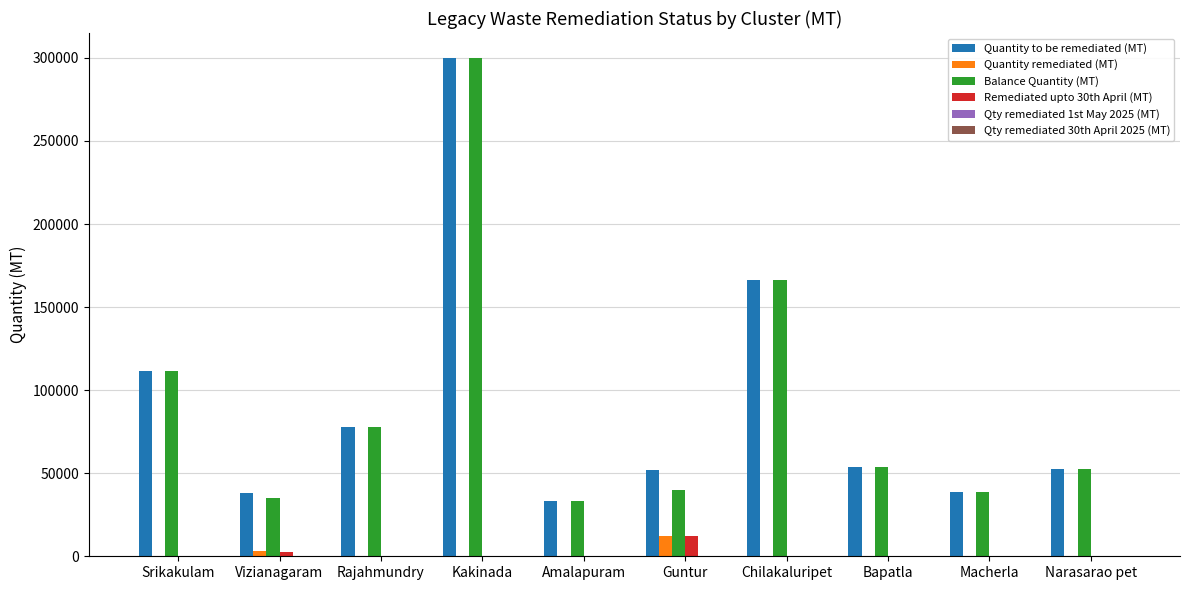

At which category is the sum across all series the highest?

Kakinada